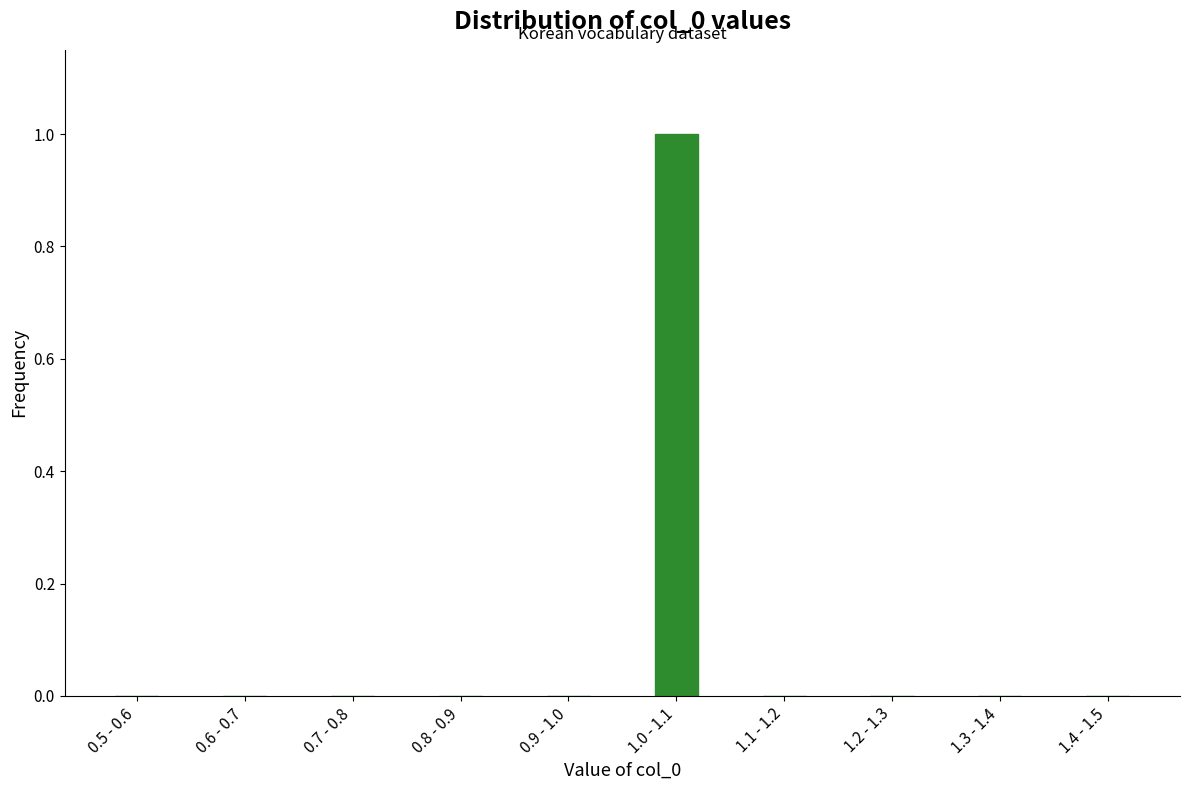

Reading left to right, what are all the values shown in this chart?

0.5 - 0.6=0	0.6 - 0.7=0	0.7 - 0.8=0	0.8 - 0.9=0	0.9 - 1.0=0	1.0 - 1.1=1	1.1 - 1.2=0	1.2 - 1.3=0	1.3 - 1.4=0	1.4 - 1.5=0